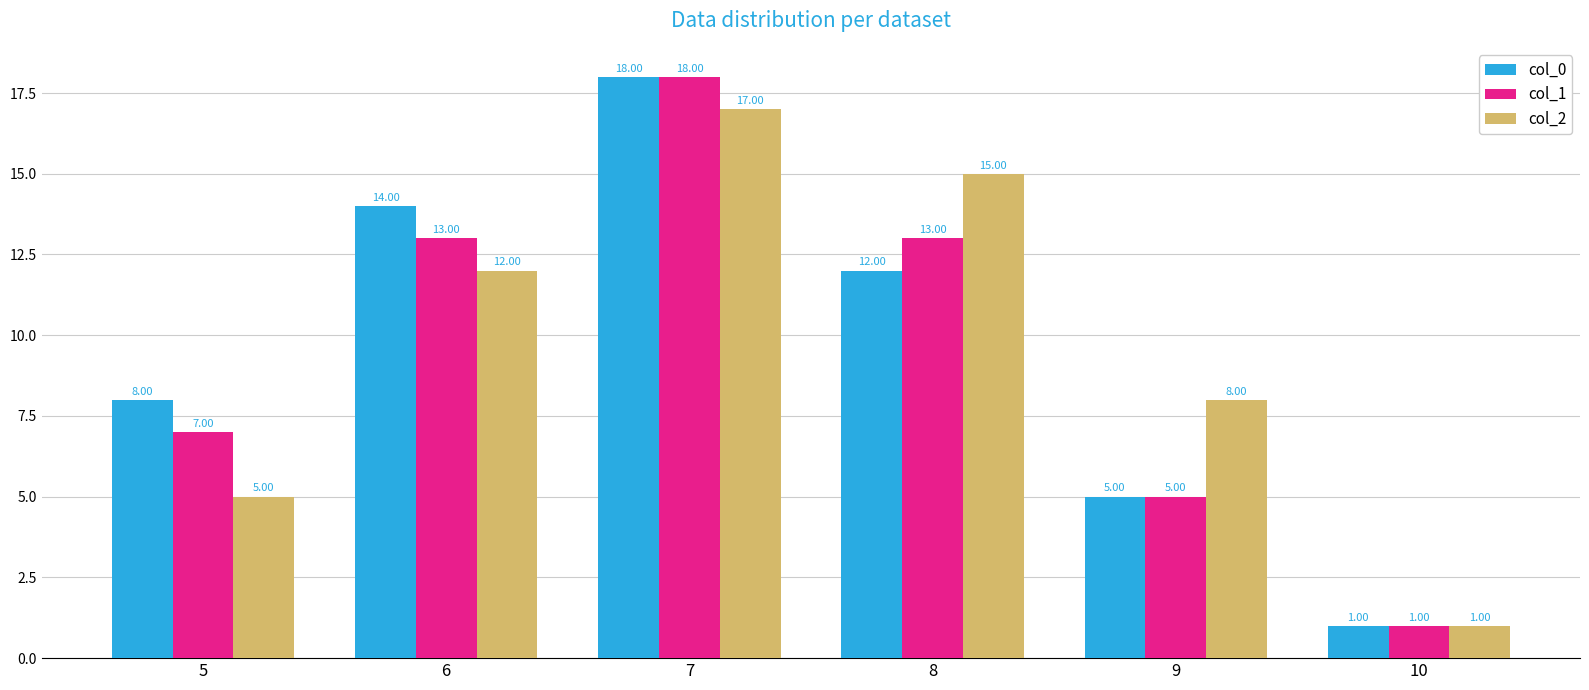

How many col_0 values are between 5 and 14?

4